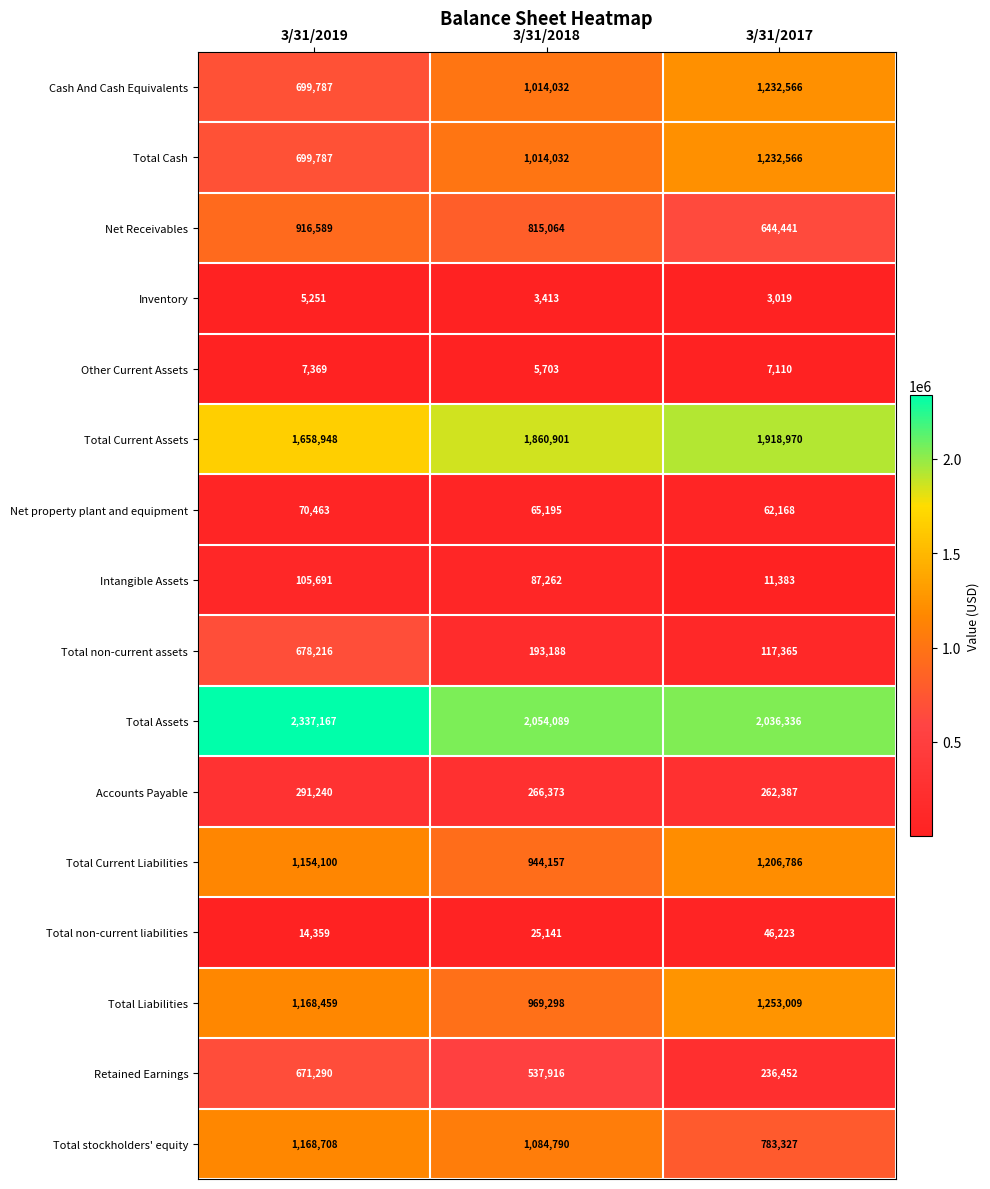

At which category is the sum across all series the highest?

3/31/2019